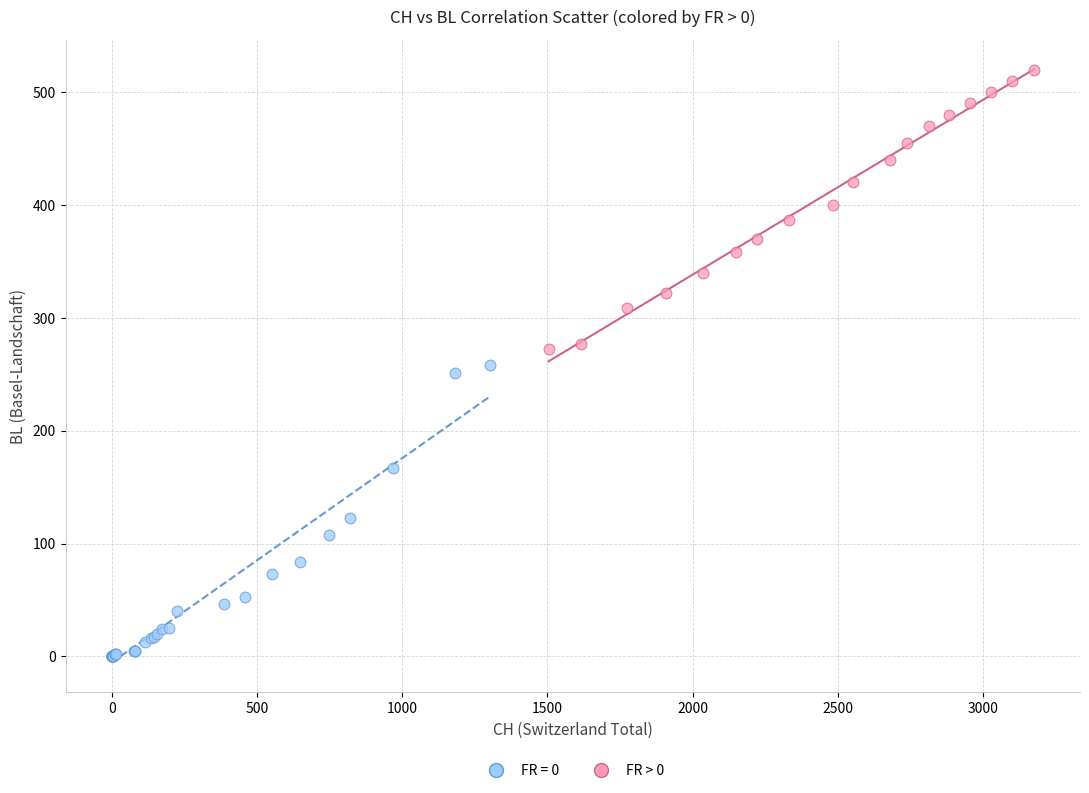

Which series reaches the minimum Y coordinate?

FR = 0